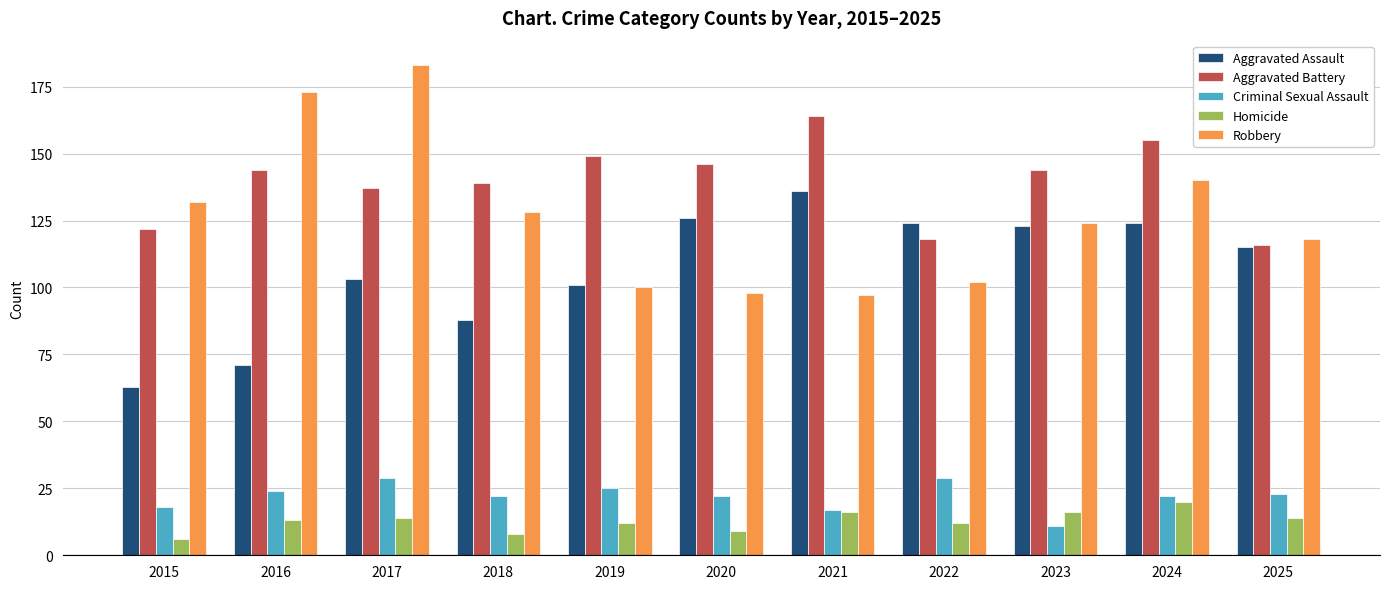

What is the difference between the second highest and second lowest values in the Aggravated Battery series?

37